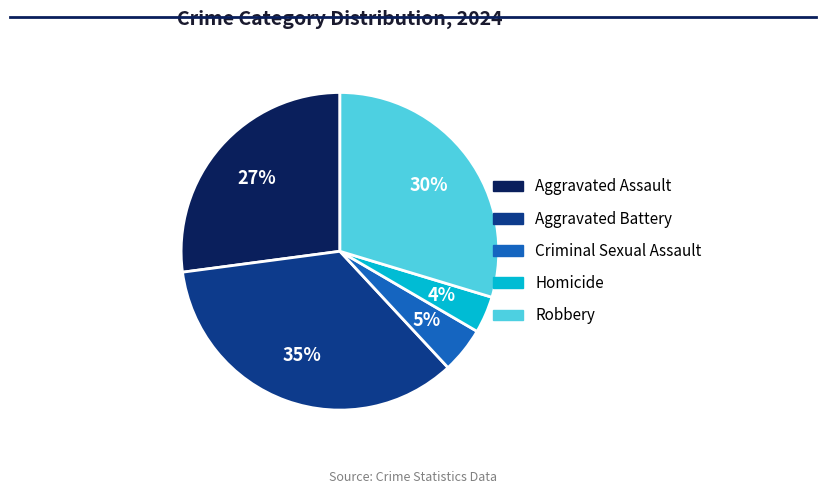

To the nearest percent, what percentage of the pie is Homicide?

4%